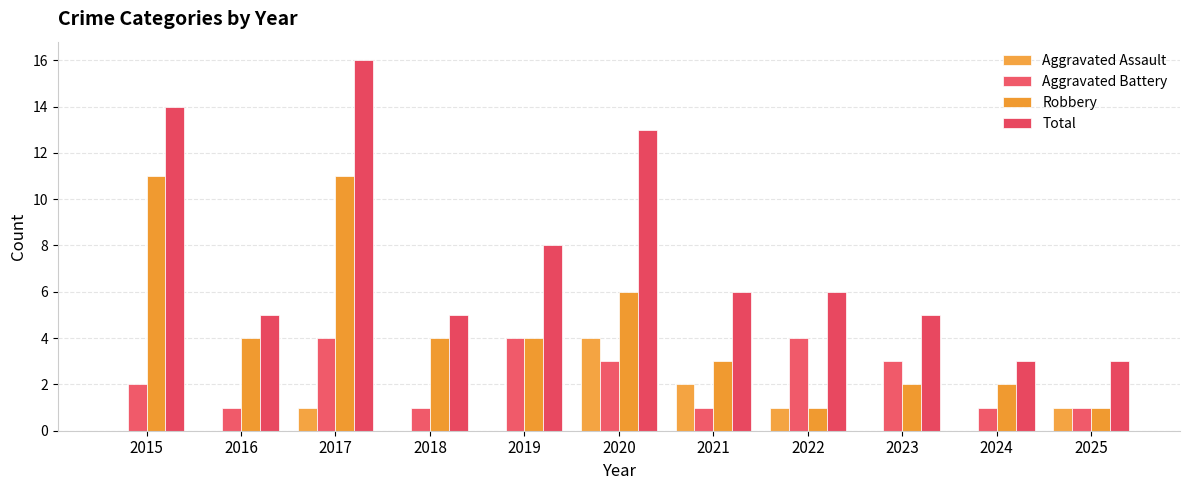

What is the difference between the Total values at 2021 and 2015?

8